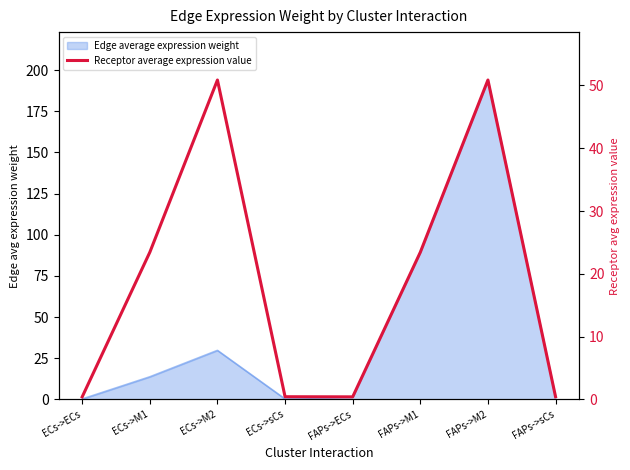

Is it true that the value at ECs->M1 is 23.4?

True